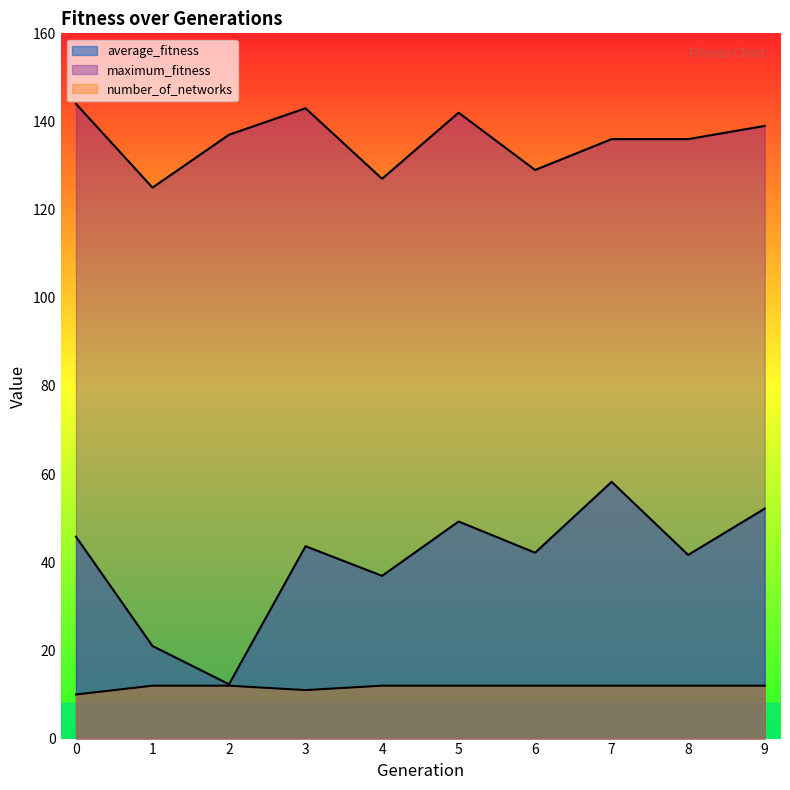

Is the value of average_fitness at 2 greater than the value of number_of_networks at 4?

Yes